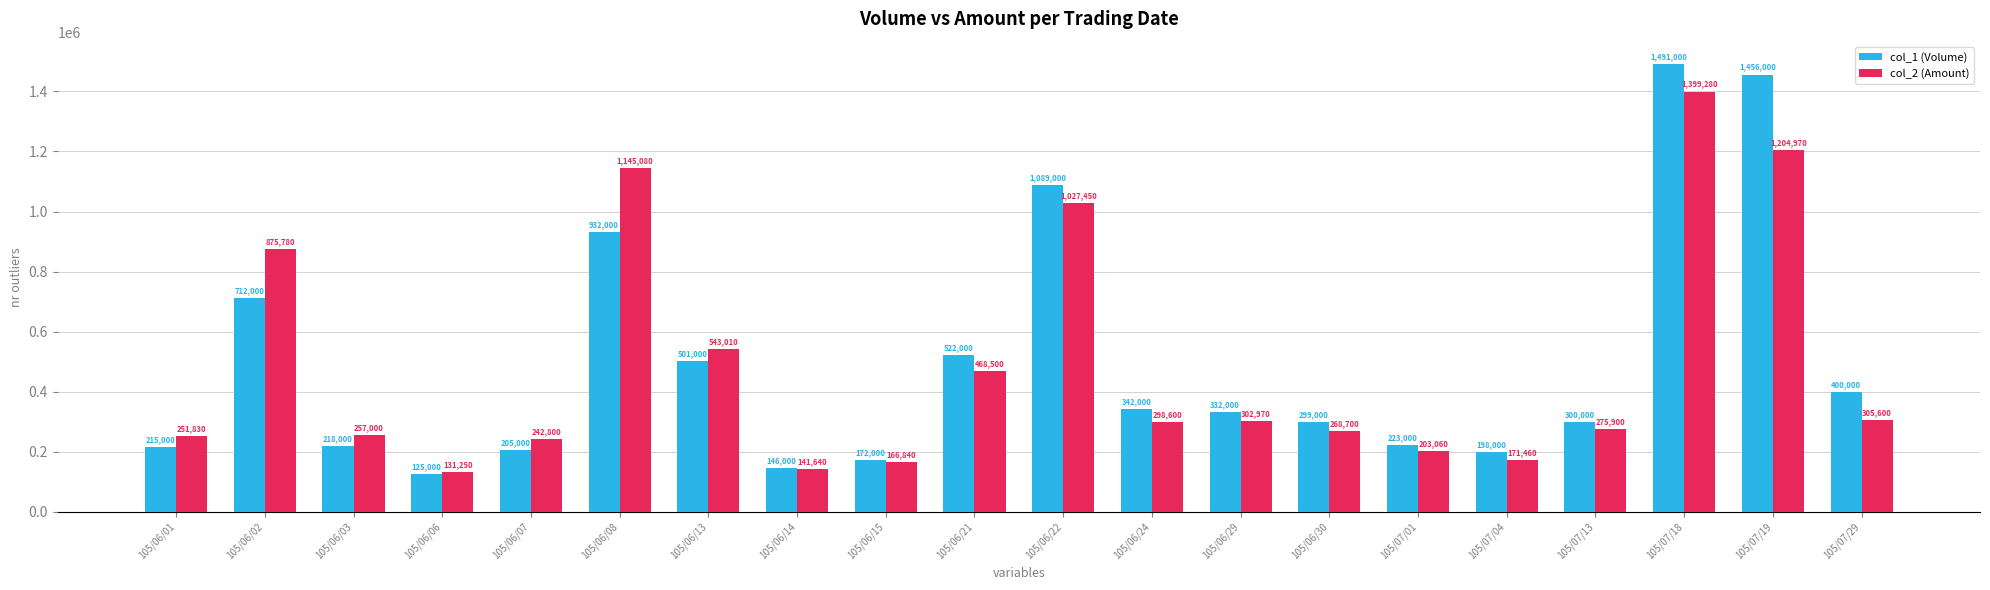

What is the minimum value shown in the chart?

125000